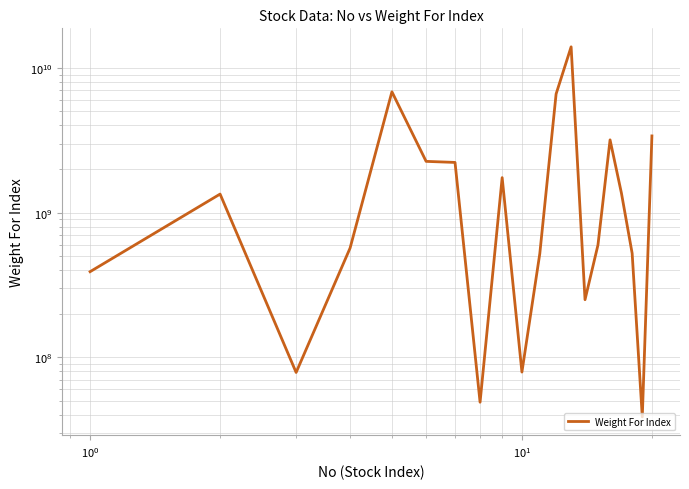

True or false: the data has more than 1 interior local peaks.

True